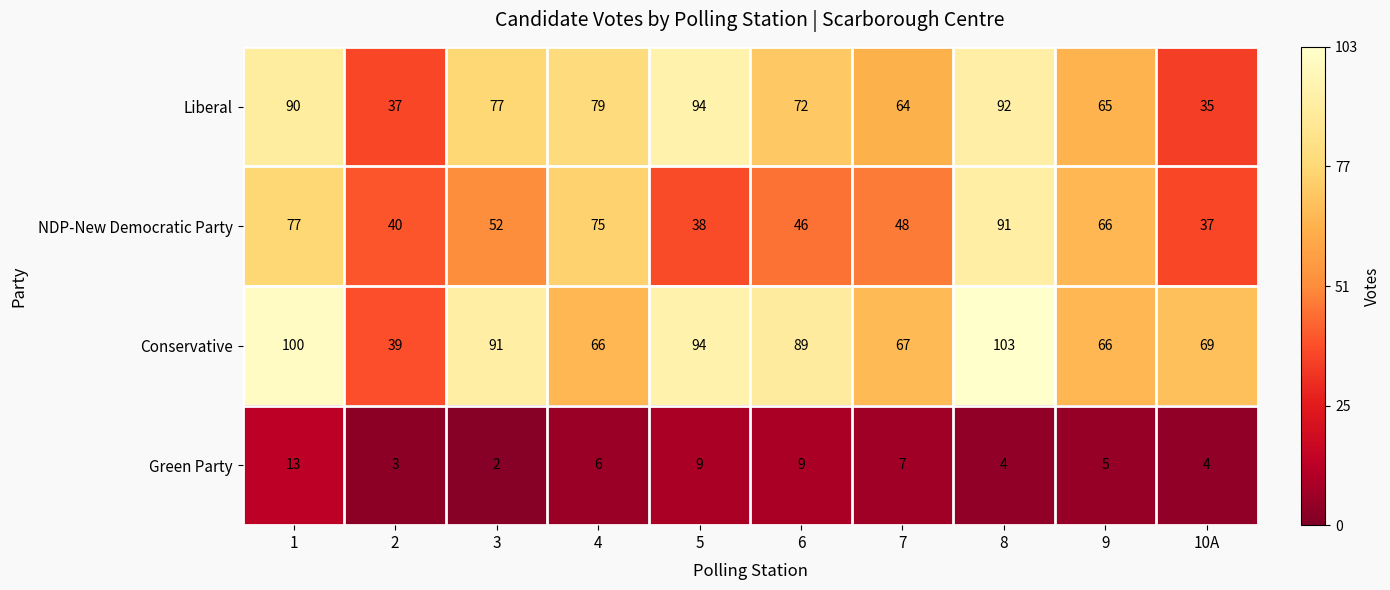

Which has a higher value, 8 or 6?

8